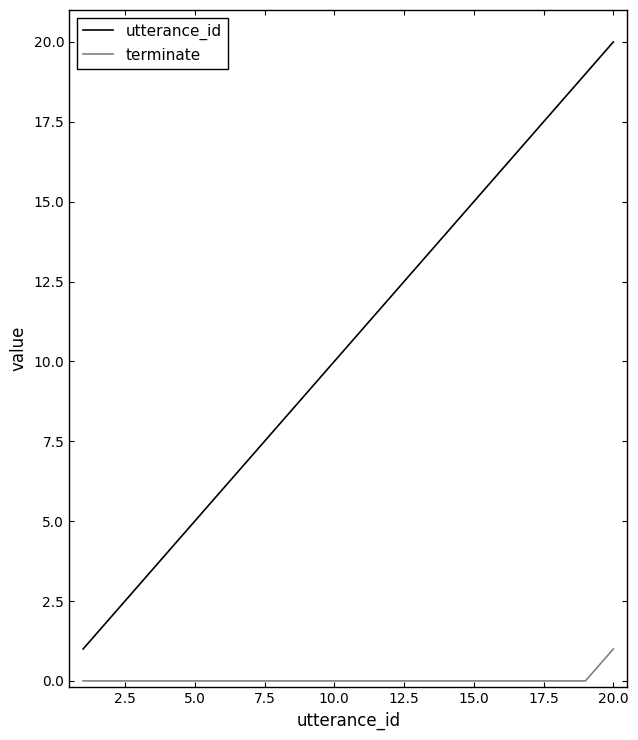

What is the highest value of the utterance_id series?

20